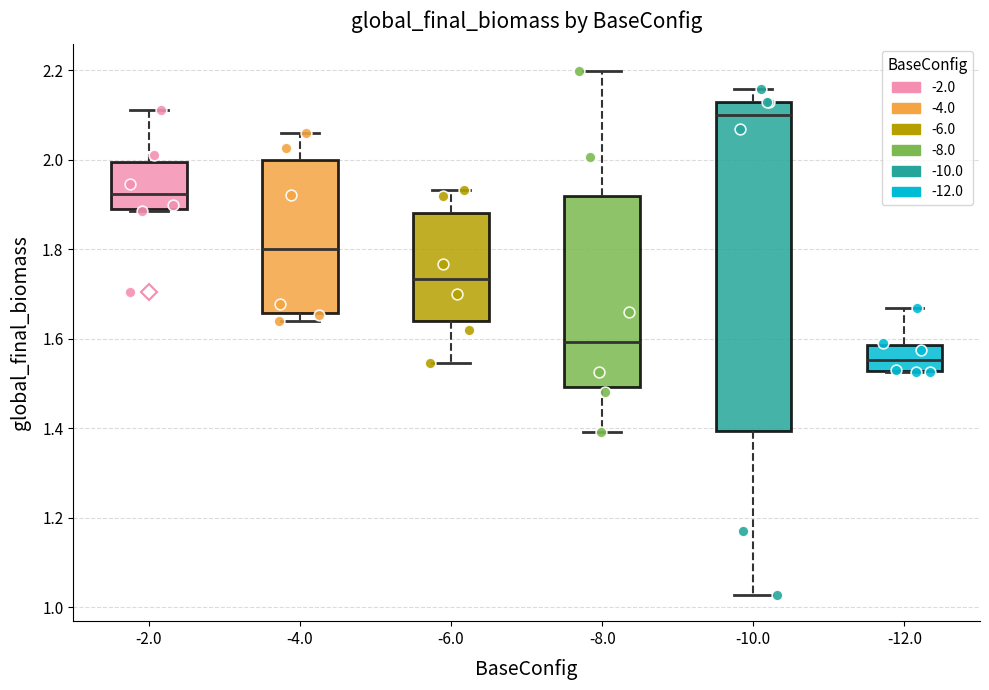

Which box has the lowest median line?

-12.0